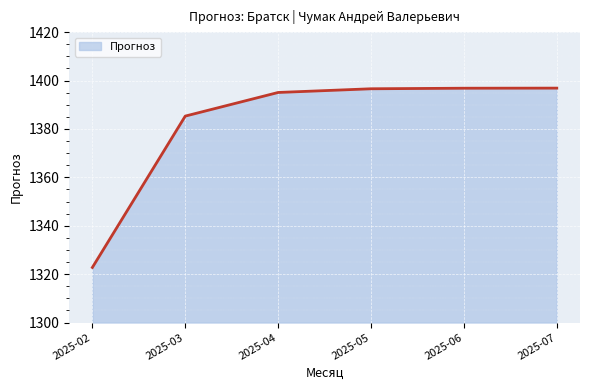

True or false: there are more than 1 points higher than both neighbors.

False